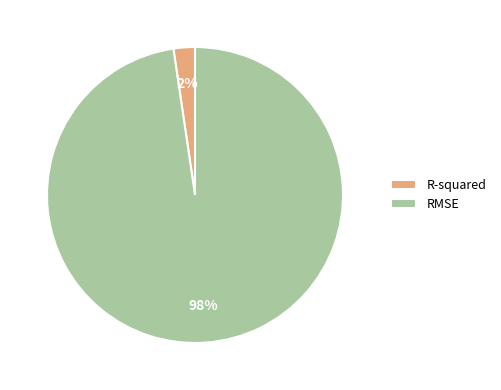

What is the largest slice in the pie chart?

RMSE